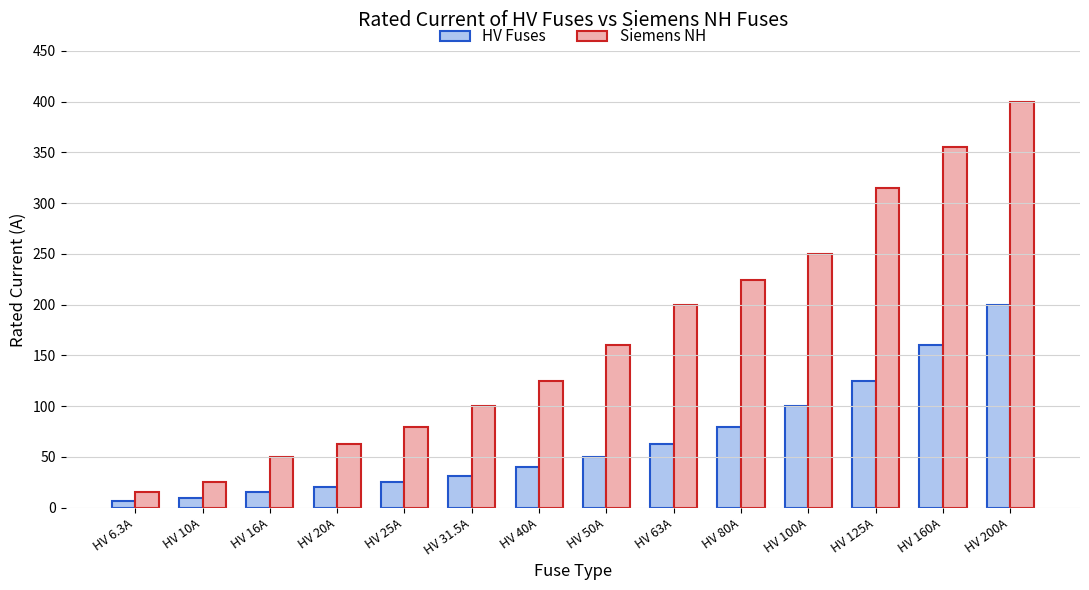

What is the difference between the highest and lowest values at HV 20A?

43.0